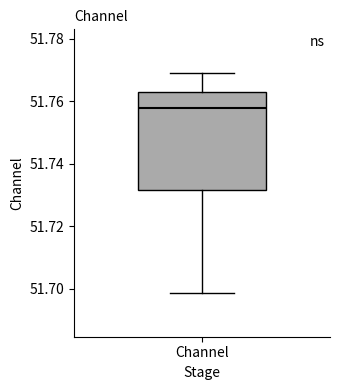

Read this box plot against the y-axis: the position of the median line, the range covered by the box, and the ends of both whiskers. The values are not printed on the chart, so give them approximately, as read against the axis.

median 51.758, box 51.732 to 51.764, whiskers 51.698 to 51.768